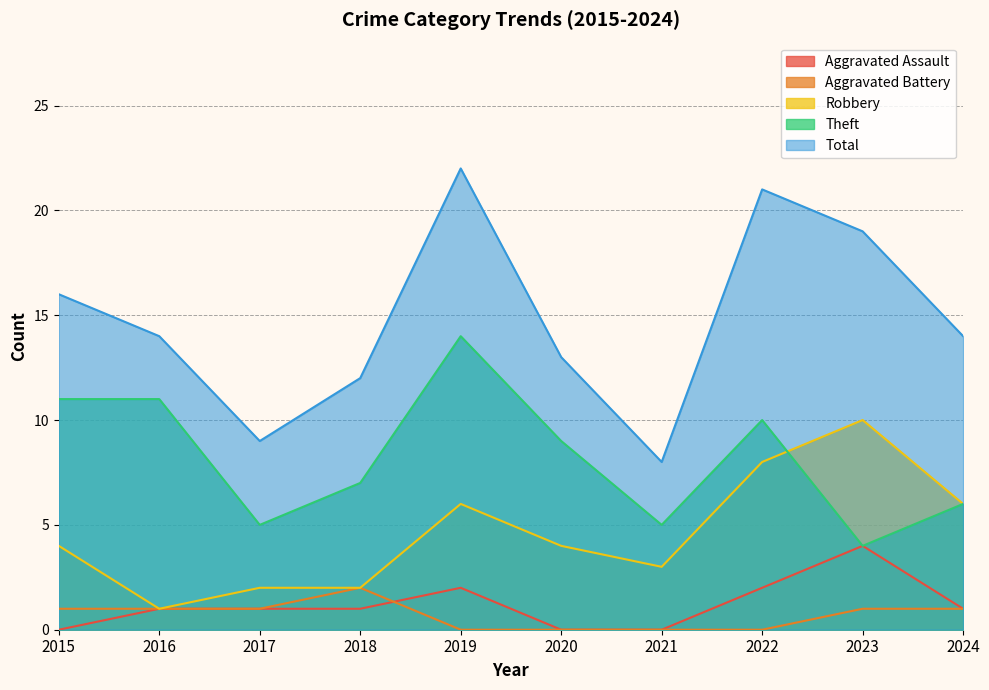

Reading left to right, list all the values displayed in this chart.

Aggravated Assault: 2015=0	2016=1	2017=1	2018=1	2019=2	2020=0	2021=0	2022=2	2023=4	2024=1
Aggravated Battery: 2015=1	2016=1	2017=1	2018=2	2019=0	2020=0	2021=0	2022=0	2023=1	2024=1
Robbery: 2015=4	2016=1	2017=2	2018=2	2019=6	2020=4	2021=3	2022=8	2023=10	2024=6
Theft: 2015=11	2016=11	2017=5	2018=7	2019=14	2020=9	2021=5	2022=10	2023=4	2024=6
Total: 2015=16	2016=14	2017=9	2018=12	2019=22	2020=13	2021=8	2022=21	2023=19	2024=14